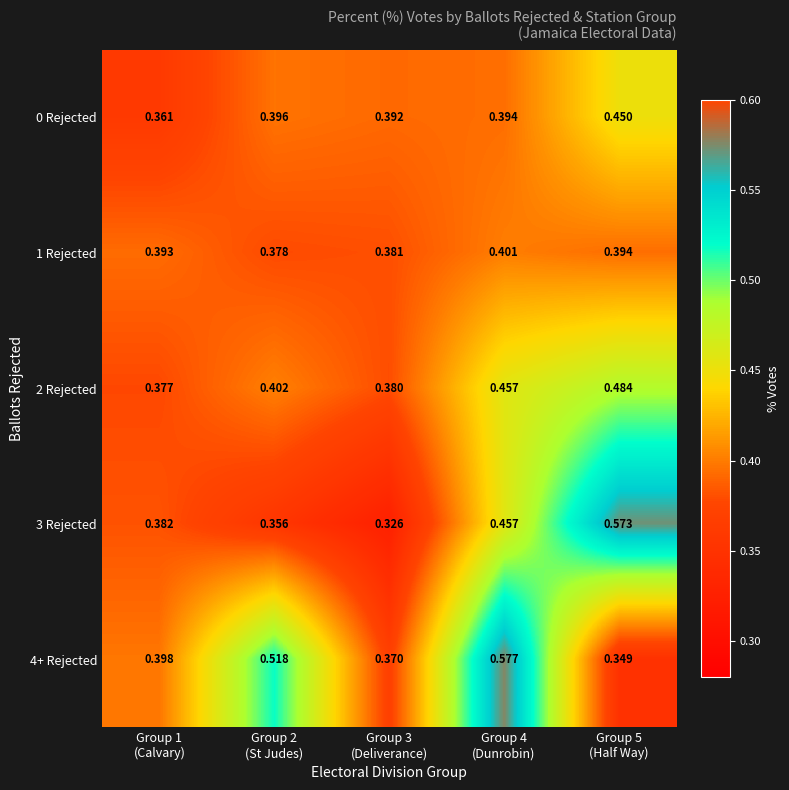

What is the total value across all series at Group 3
(Deliverance)?

1.8